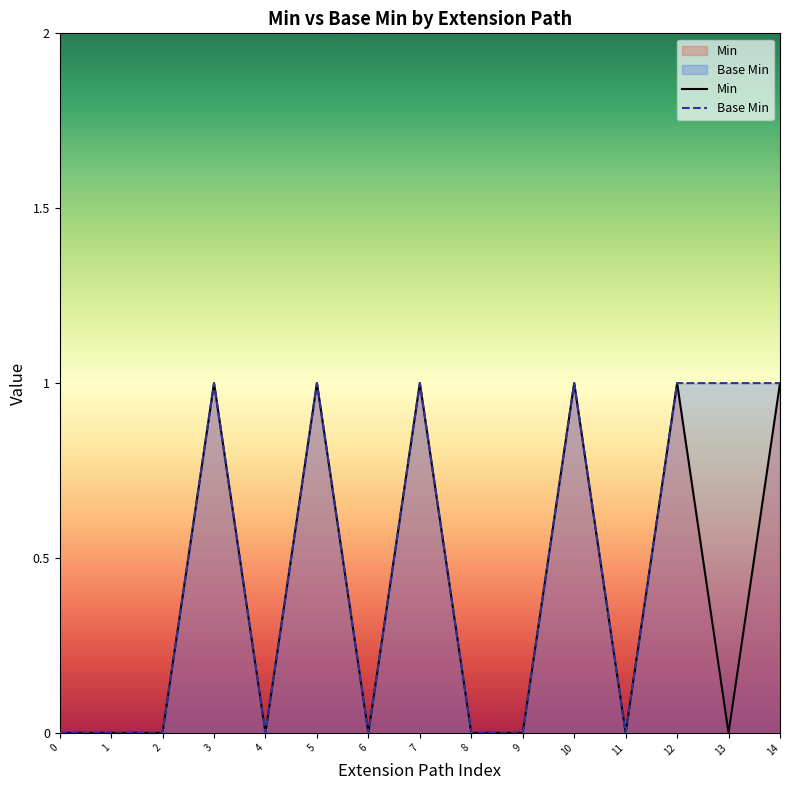

What is the total value across all series at 5?

2